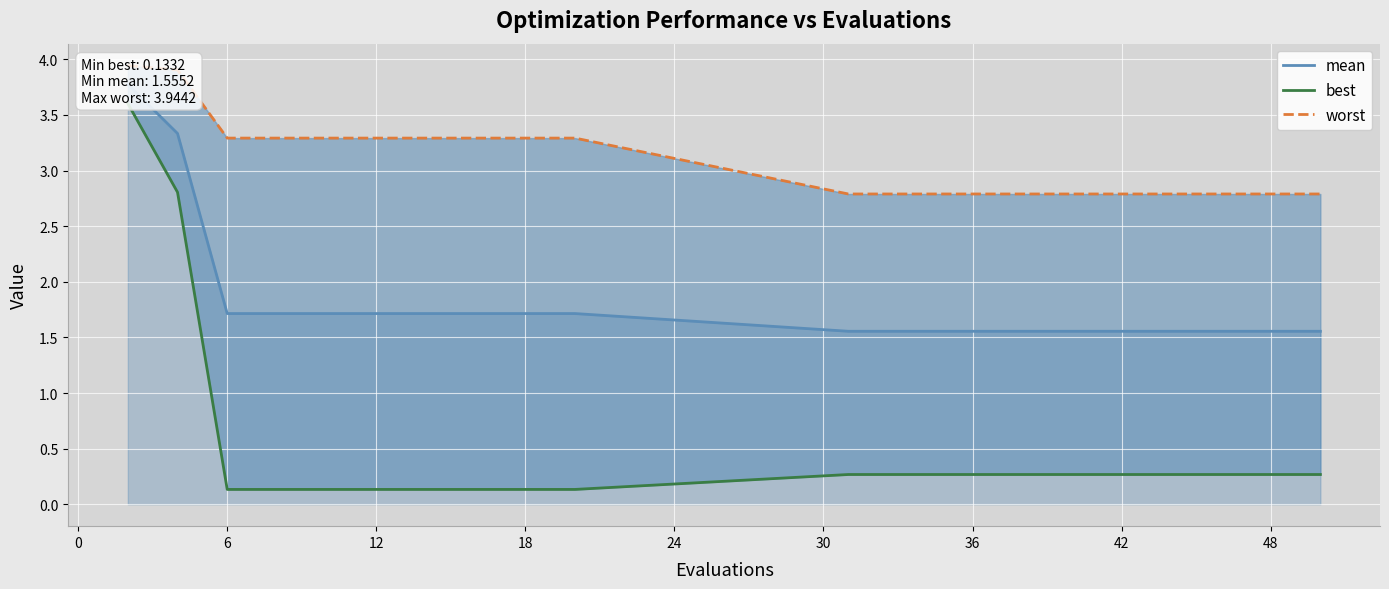

Rank the series by their maximum value, from highest to lowest.

worst, mean, best